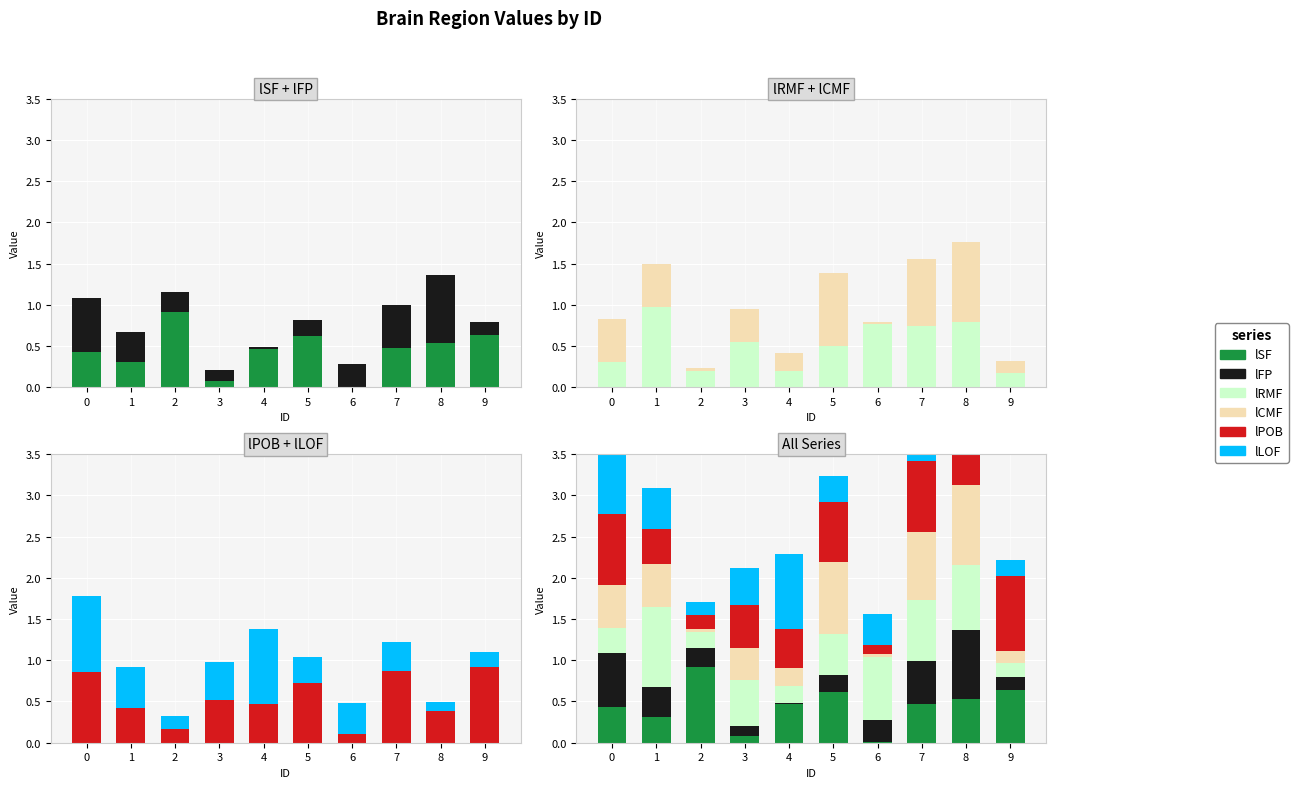

What is the spread (max minus min) of values at 2?

0.9